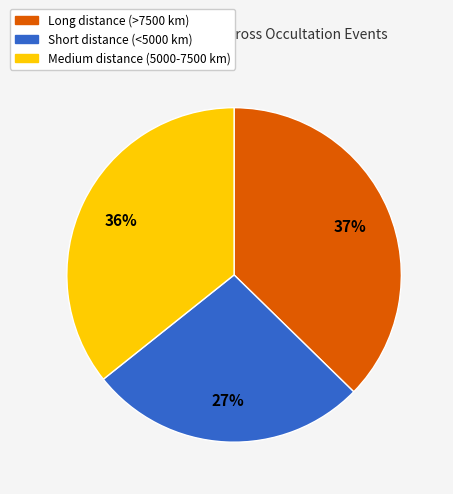

True or false: Medium distance (5000-7500 km) accounts for 29% of the total.

False